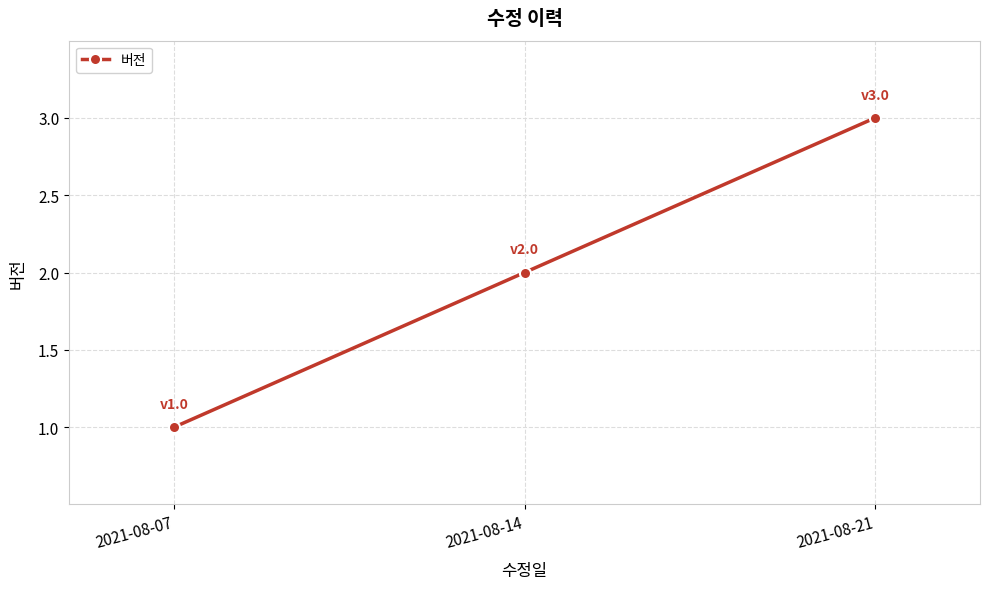

List the labels in order of value, largest first.

2021-08-21, 2021-08-14, 2021-08-07